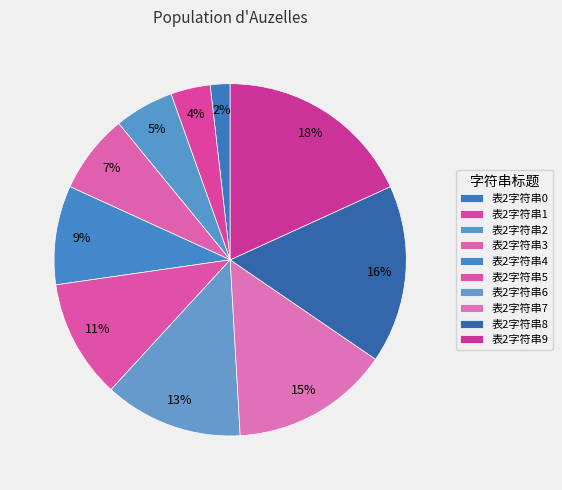

How many segments does this pie chart have?

10